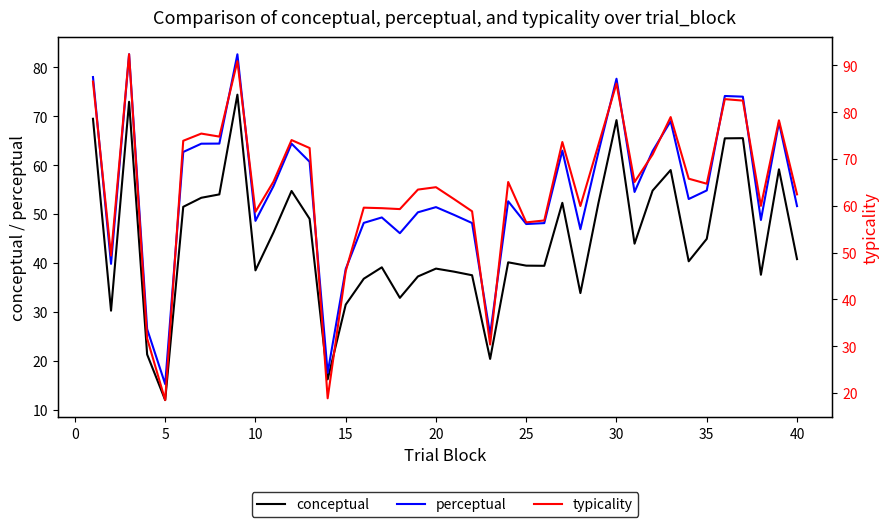

Which category has the lowest value in the conceptual series?

5